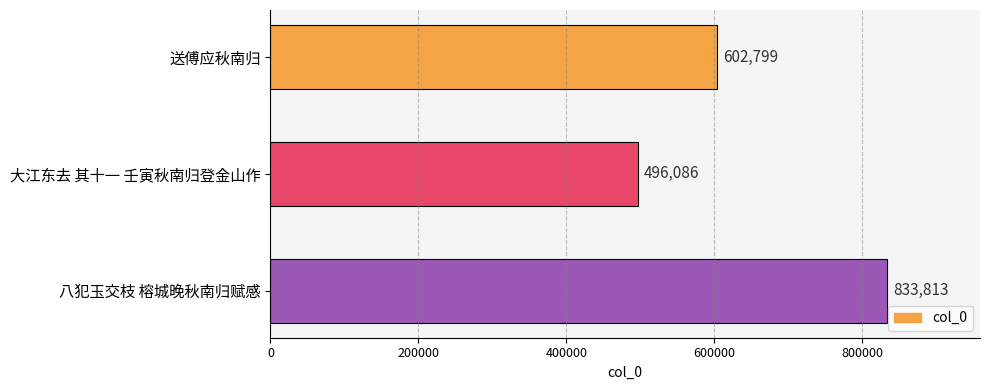

What is the difference between the values at 八犯玉交枝 榕城晚秋南归赋感 and 大江东去 其十一 壬寅秋南归登金山作?

337727